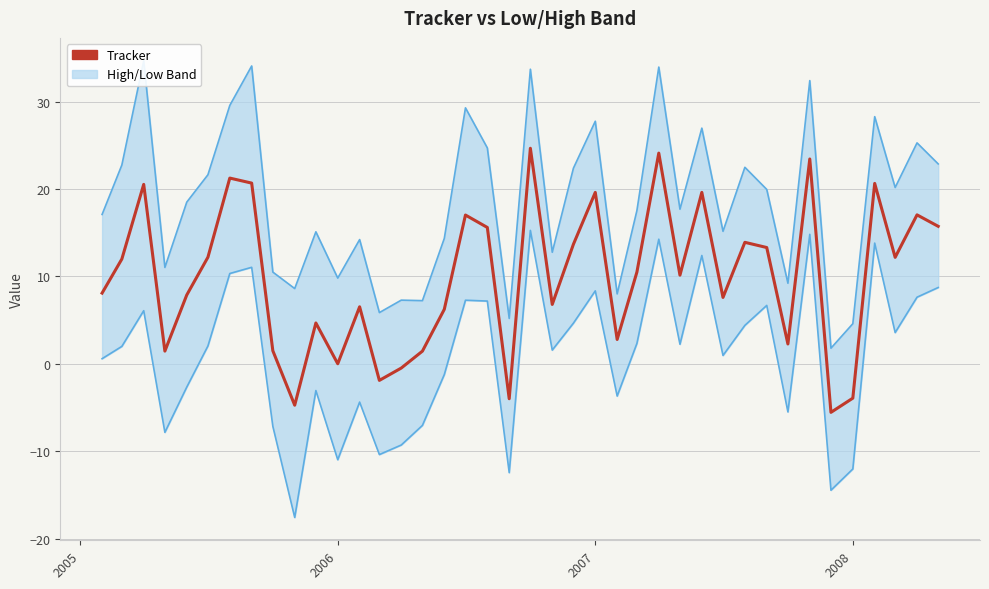

What is the lowest value of the Tracker series?

-5.5